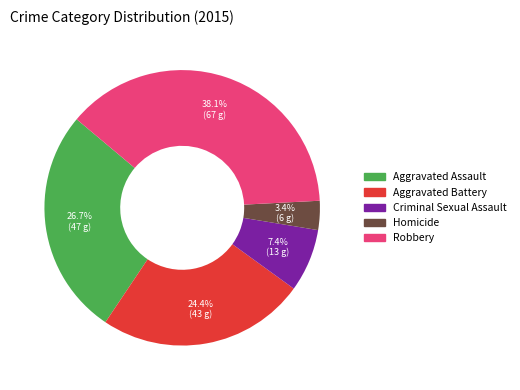

Does Robbery represent more than half of the total?

No